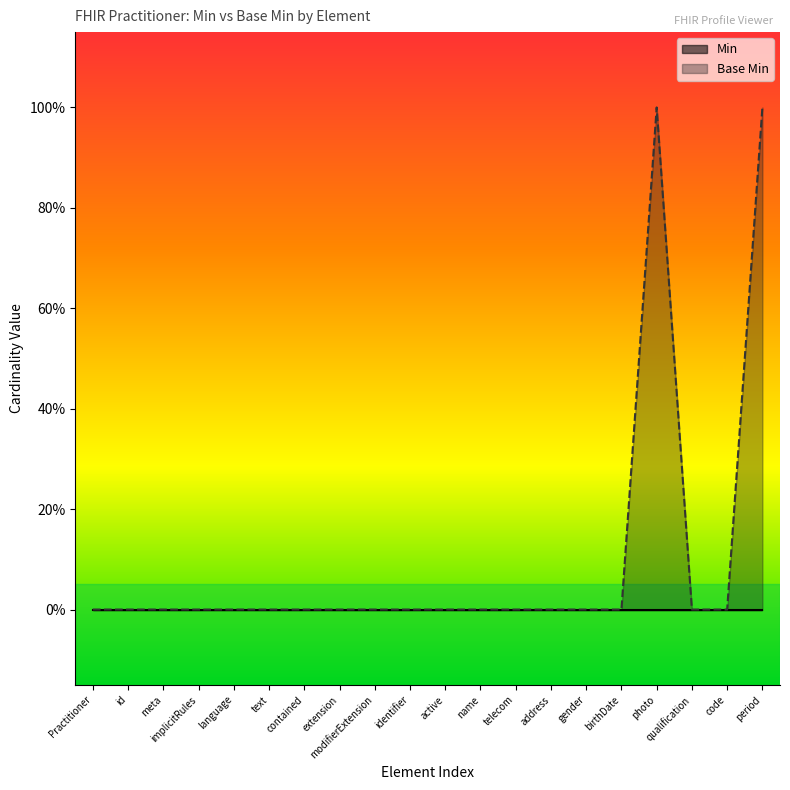

Does the chart display data point markers on the line(s)?

No